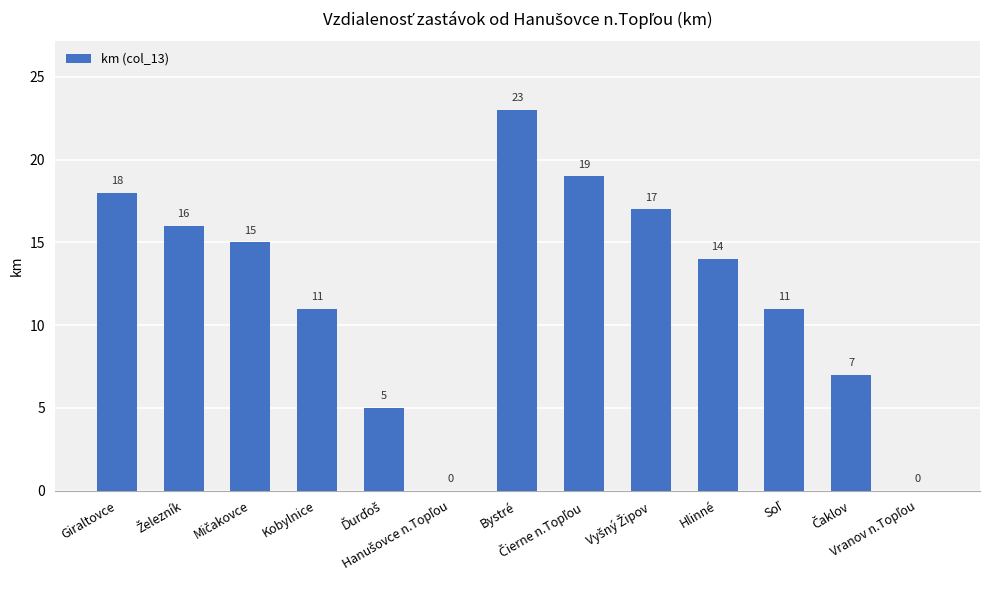

What is the greatest value displayed?

23